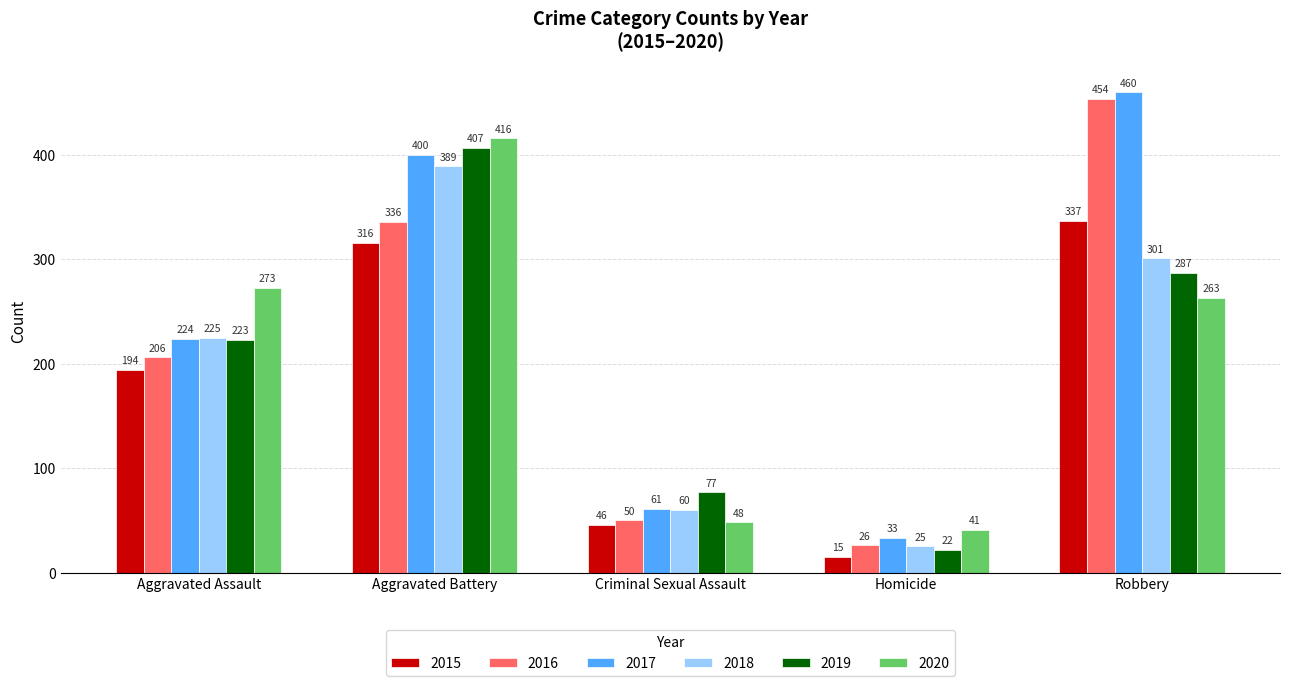

Which category has the lowest value across all series?

Homicide